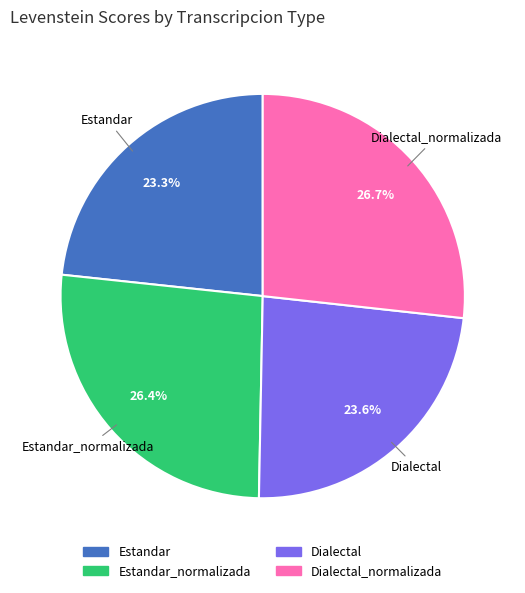

How many slices are in this pie chart?

4